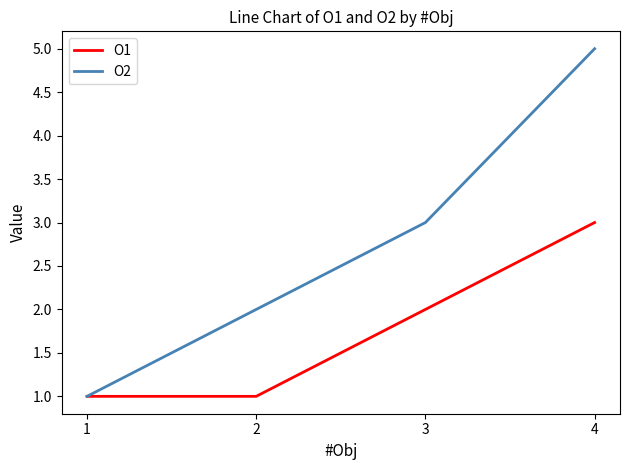

Where is O2 nearest to the value 3?

3